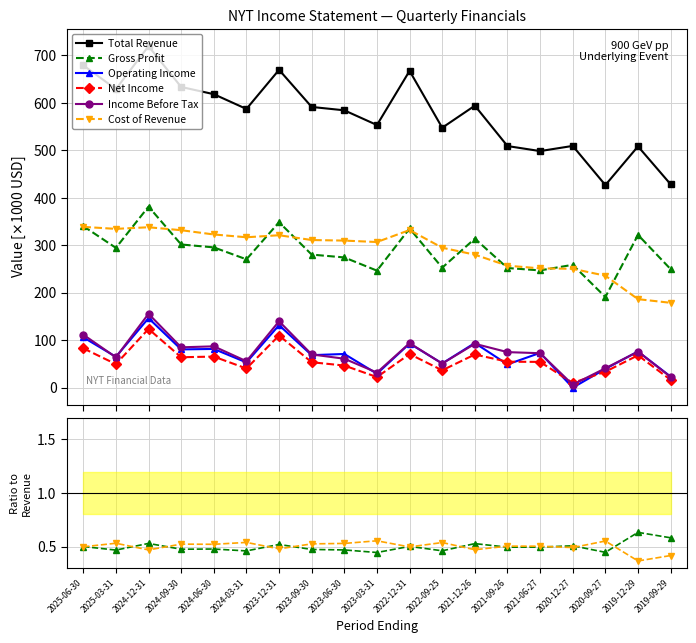

After their last crossing, which series has the higher values: Operating Income or Net Income?

Operating Income